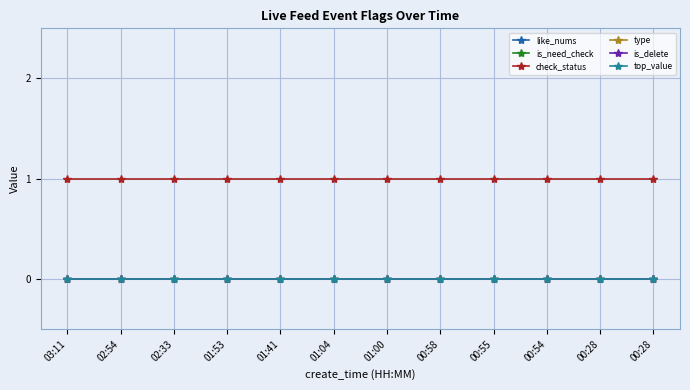

Reading left to right, transcribe all the data shown in this chart.

like_nums: 03:11=0	02:54=0	02:33=0	01:53=0	01:41=0	01:04=0	01:00=0	00:58=0	00:55=0	00:54=0	00:28=0	00:28=0
is_need_check: 03:11=0	02:54=0	02:33=0	01:53=0	01:41=0	01:04=0	01:00=0	00:58=0	00:55=0	00:54=0	00:28=0	00:28=0
check_status: 03:11=1	02:54=1	02:33=1	01:53=1	01:41=1	01:04=1	01:00=1	00:58=1	00:55=1	00:54=1	00:28=1	00:28=1
type: 03:11=0	02:54=0	02:33=0	01:53=0	01:41=0	01:04=0	01:00=0	00:58=0	00:55=0	00:54=0	00:28=0	00:28=0
is_delete: 03:11=0	02:54=0	02:33=0	01:53=0	01:41=0	01:04=0	01:00=0	00:58=0	00:55=0	00:54=0	00:28=0	00:28=0
top_value: 03:11=0	02:54=0	02:33=0	01:53=0	01:41=0	01:04=0	01:00=0	00:58=0	00:55=0	00:54=0	00:28=0	00:28=0